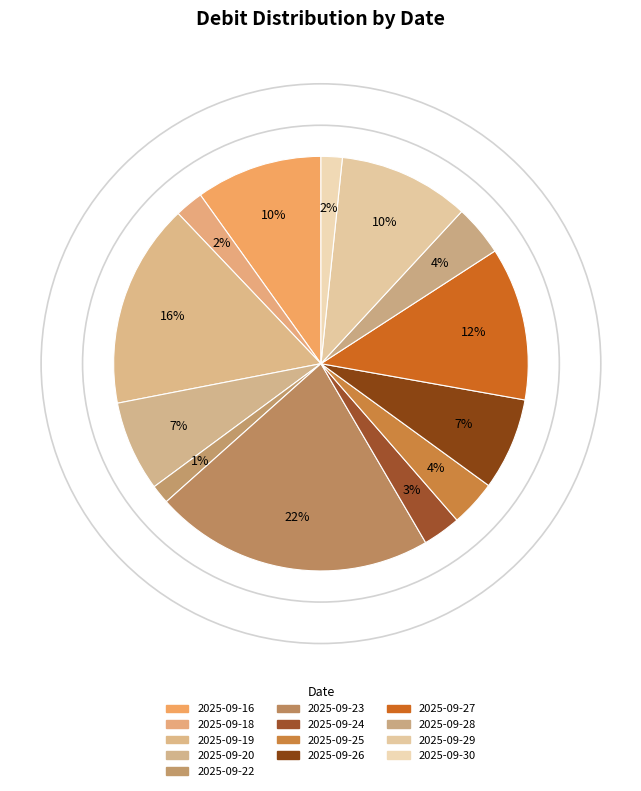

How many slices are in this pie chart?

13